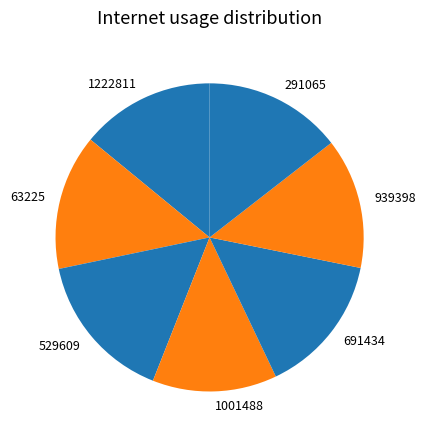

Combined, do 1222811 and 691434 account for over 50%?

No